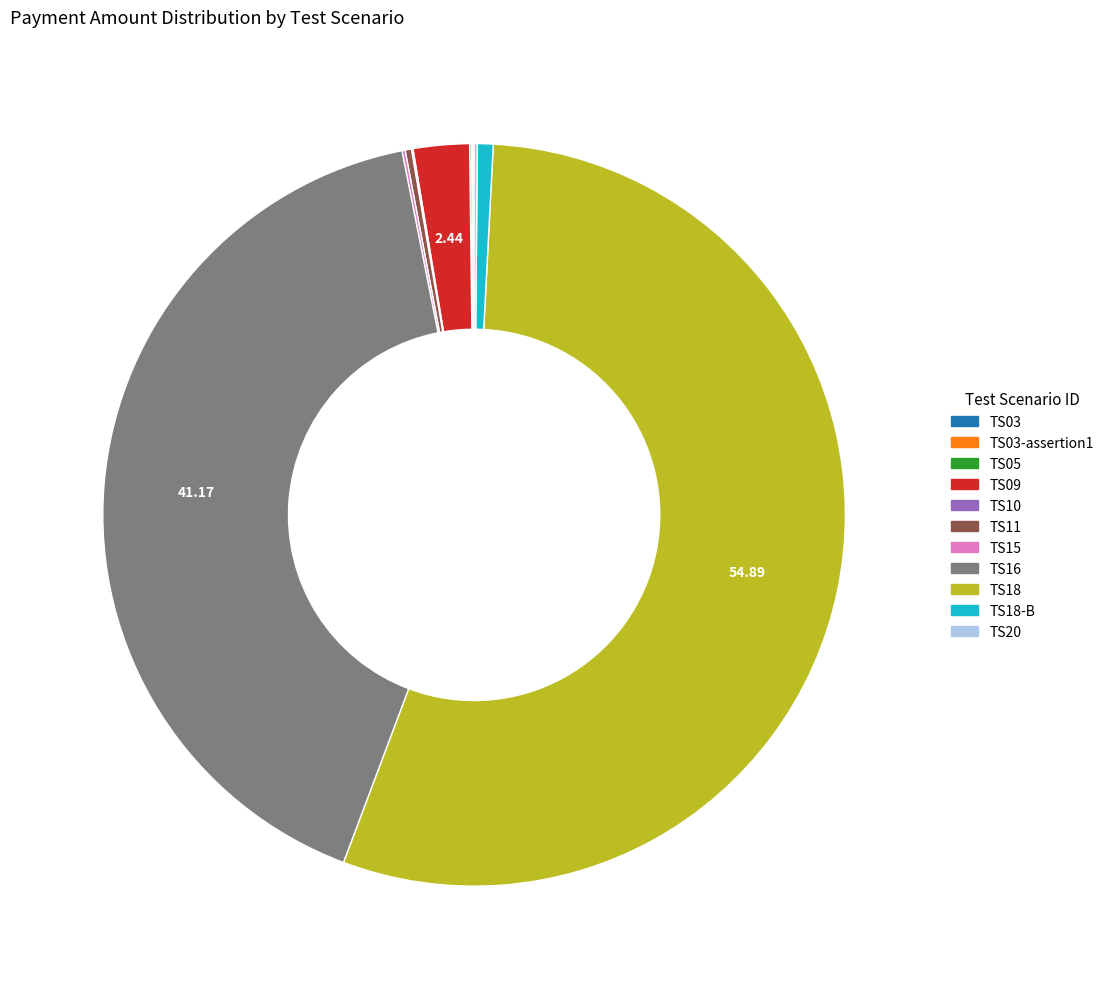

Is there any slice that represents more than half of the pie?

Yes